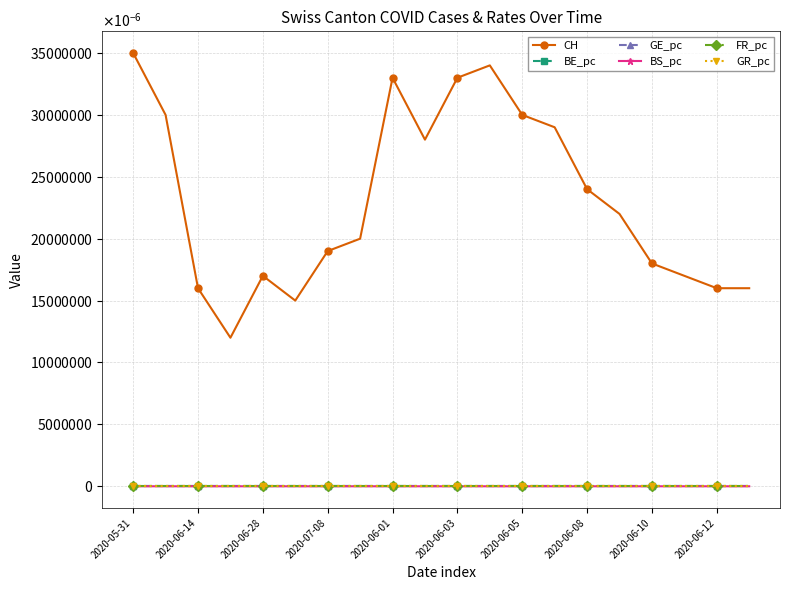

True or false: GE_pc and CH cross at least once.

False